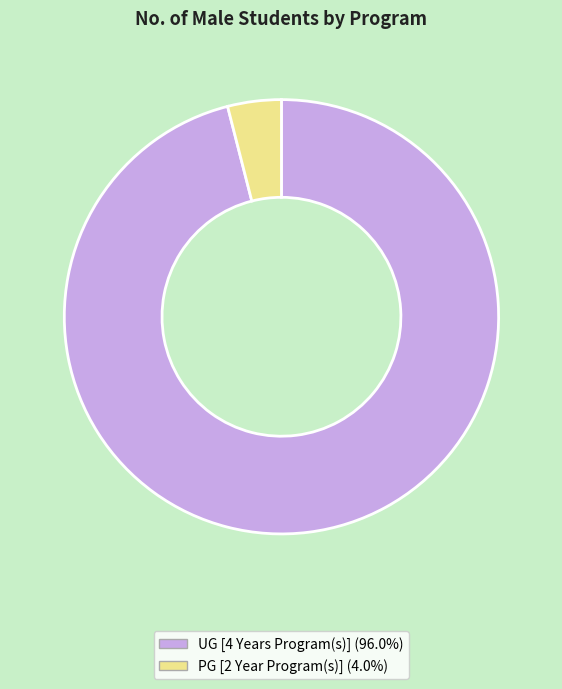

The UG [4 Years Program(s)] slice represents 96% of the pie. True or false?

True